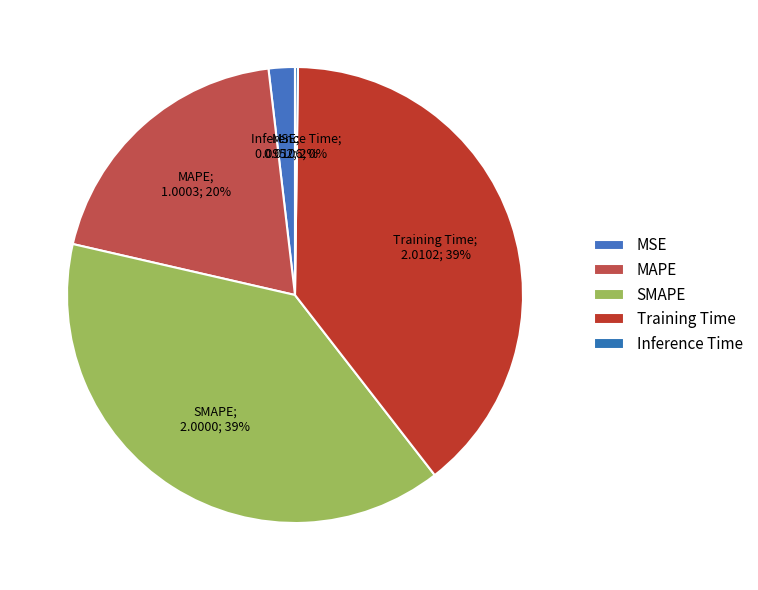

Count the number of slices in the pie.

5